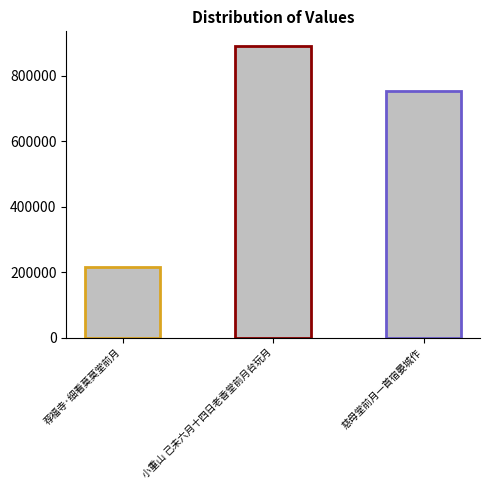

True or false: the data shows 581263 at 小重山 己未六月十四日老香堂前月台玩月.

False